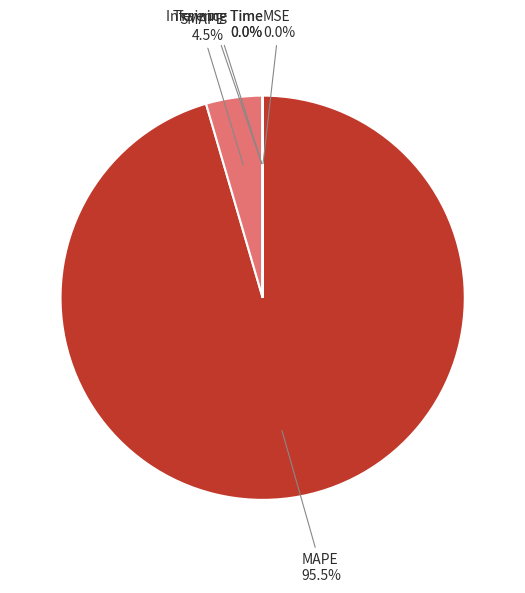

What is the largest slice in the pie chart?

MAPE